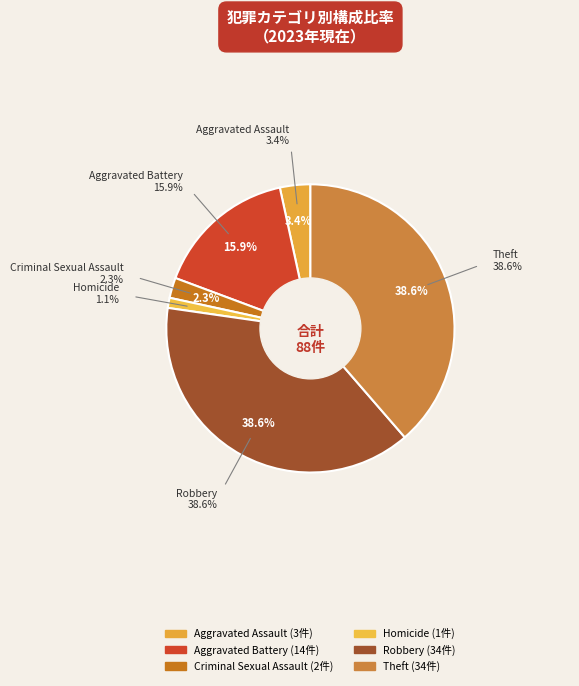

What is the largest slice in the pie chart?

Robbery